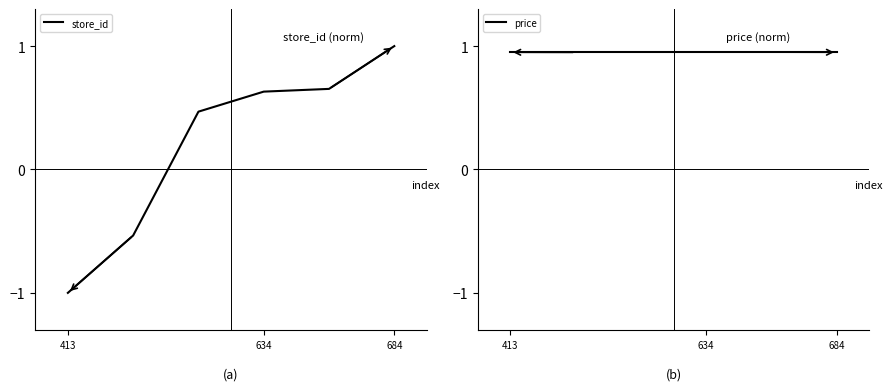

Which category has the lowest value in the store_id series?

413